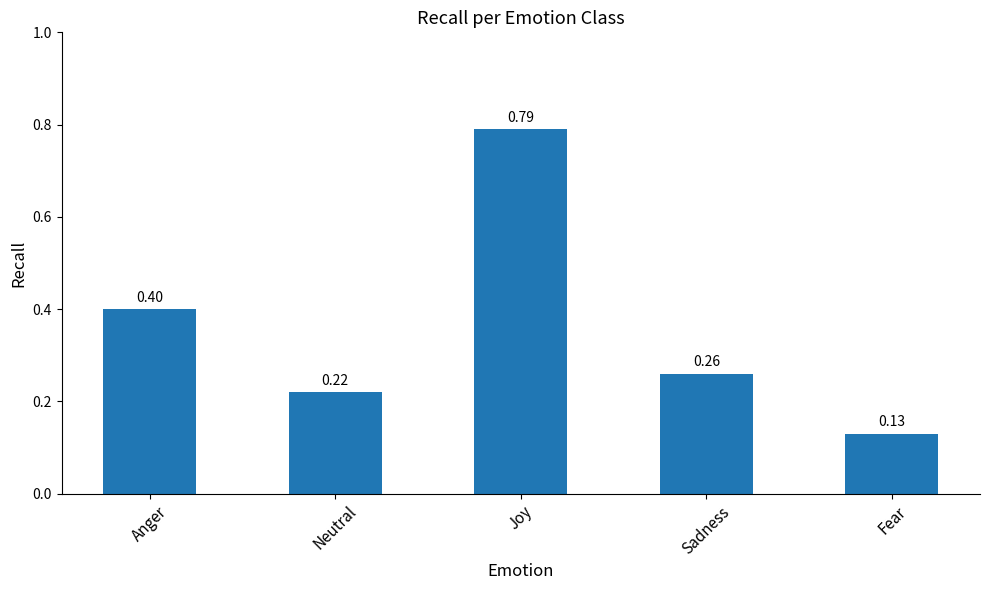

Does the chart contain stacked bars?

No